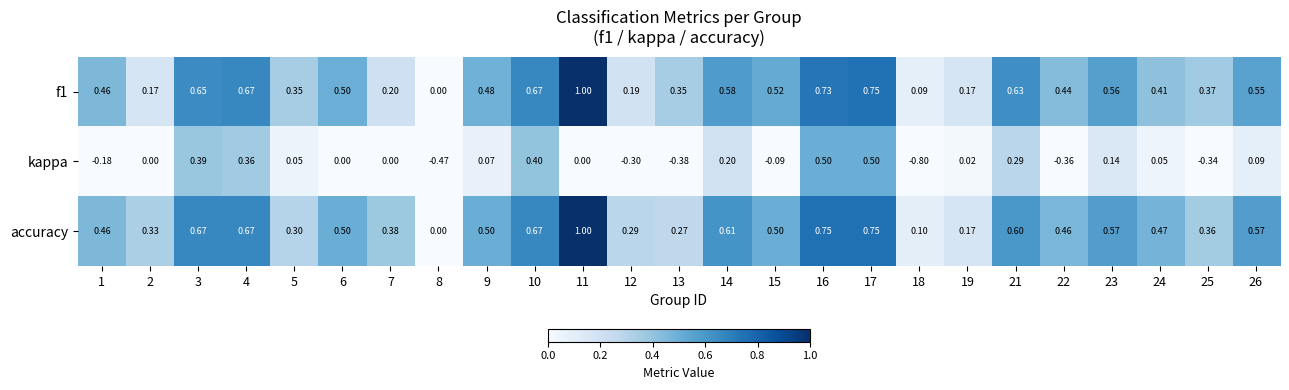

Which series has the largest total across all categories?

accuracy